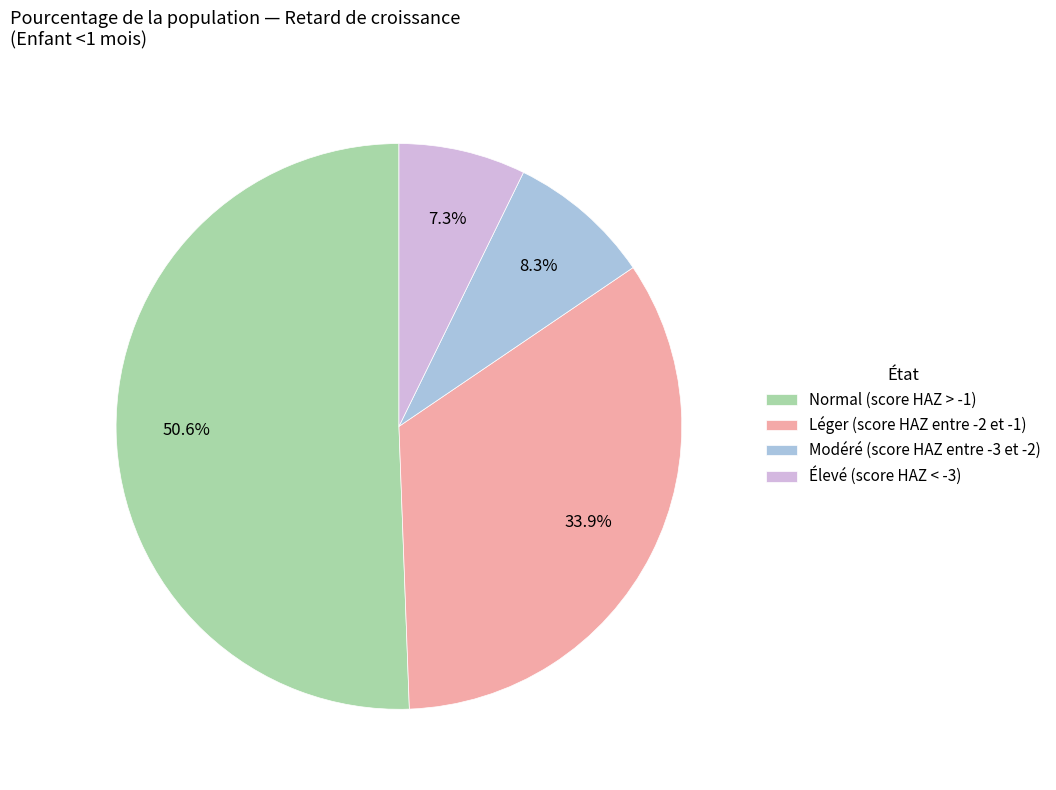

Which slice is the smallest?

Élevé (score HAZ < -3)